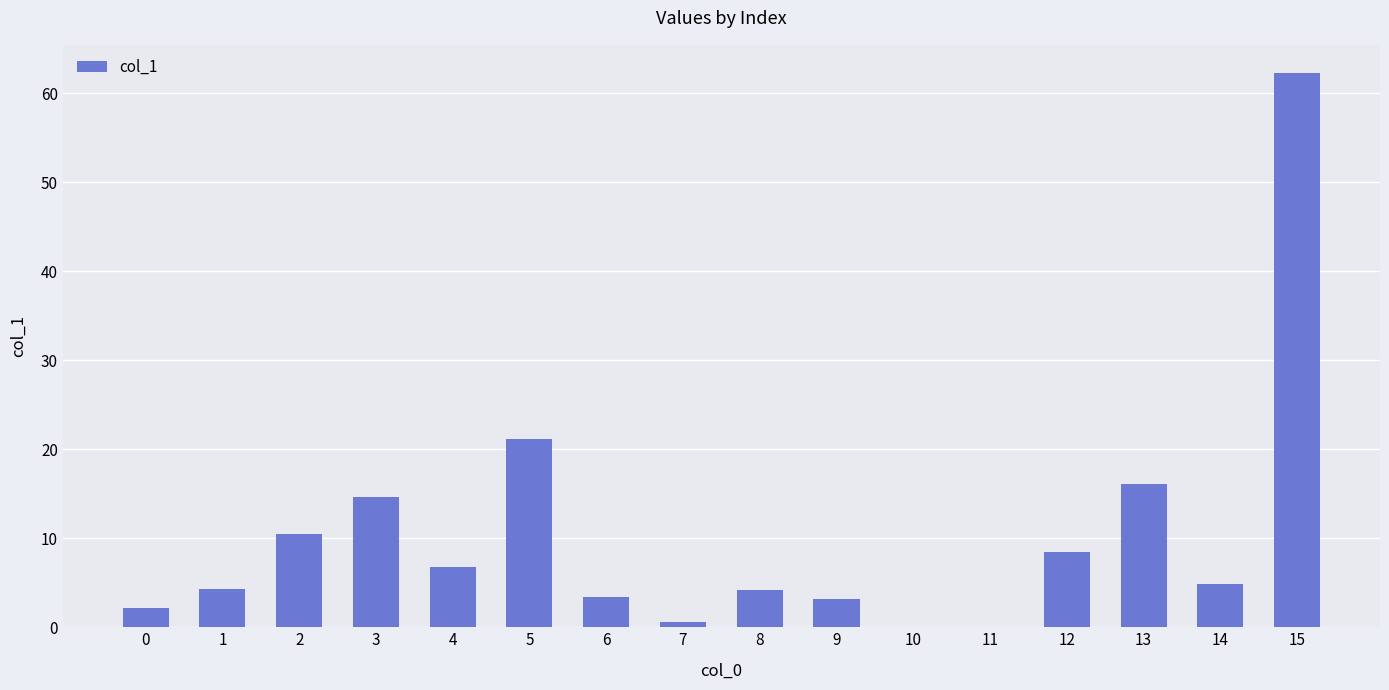

Where is the data nearest to the value 31?

5